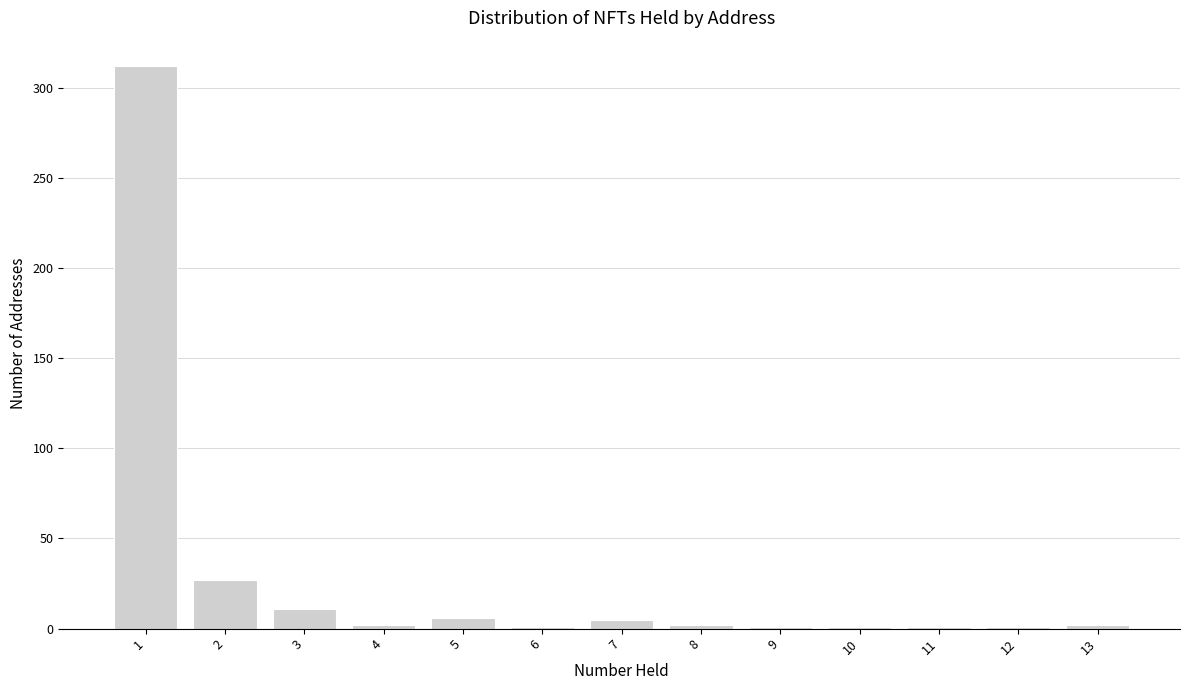

Reading left to right, transcribe this chart: for each bar, give the range it covers on the x-axis and its height. The values are not printed on the chart, so give them approximately, as read against the axis.

0.5 to 1.5: 310
1.5 to 2.5: 25
2.5 to 3.5: 10
3.5 to 4.5: under 5
4.5 to 5.5: 5
5.5 to 6.5: under 5
6.5 to 7.5: 5
7.5 to 8.5: under 5
8.5 to 9.5: under 5
9.5 to 10.5: under 5
10.5 to 11.5: under 5
11.5 to 12.5: under 5
12.5 to 13.5: under 5